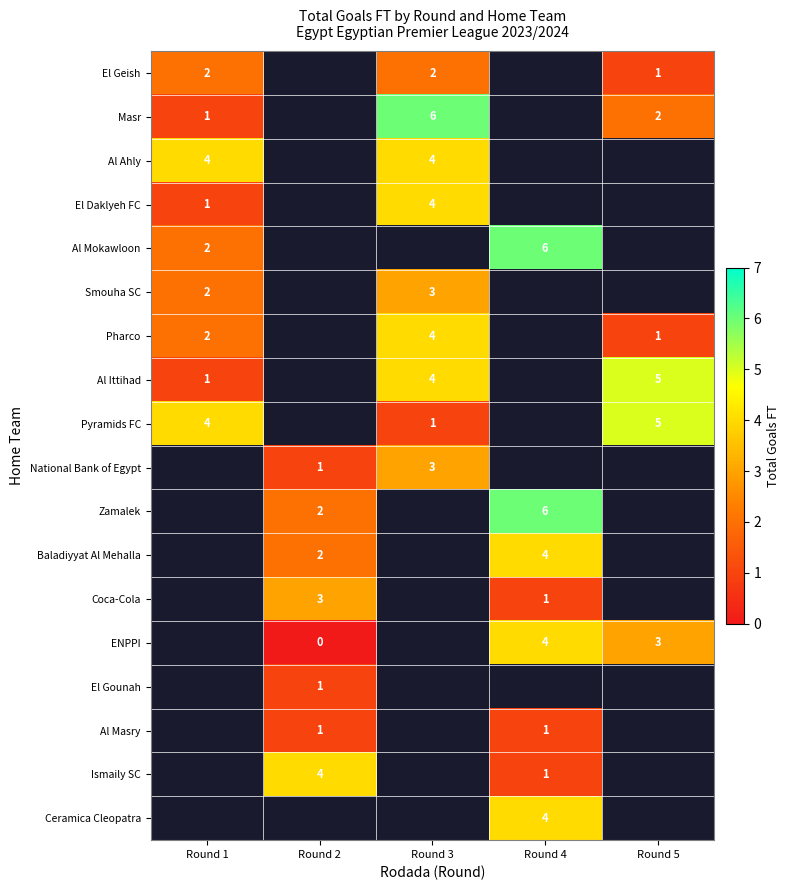

The Masr series shows 6 at Round 3. True or false?

True